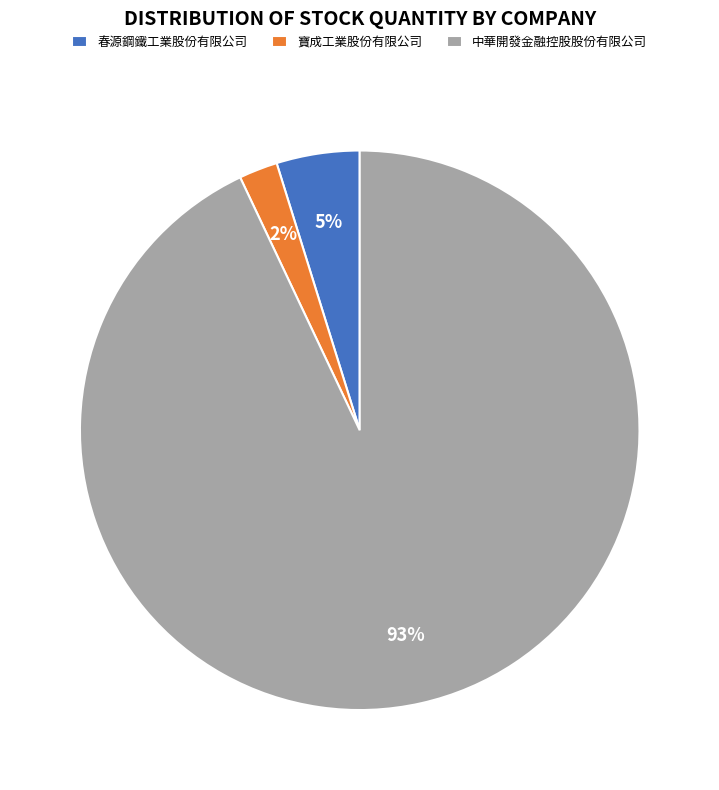

Is it true that 春源鋼鐵工業股份有限公司 is 5% of the pie?

True